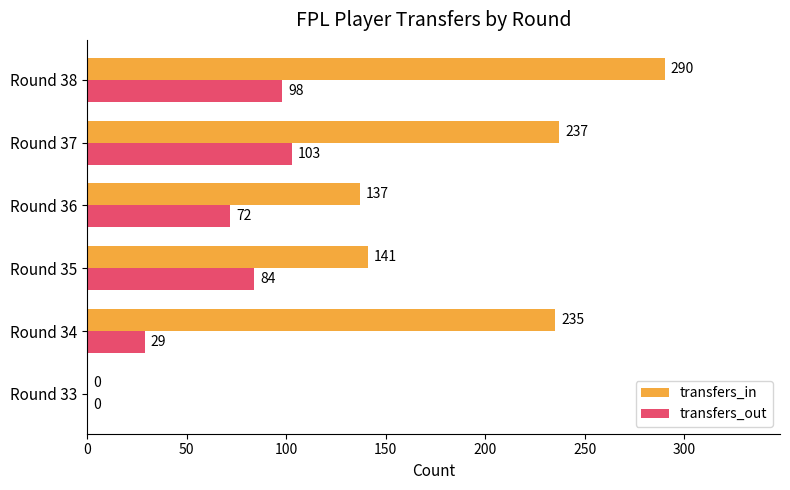

Which category has the highest value in the transfers_out series?

Round 37